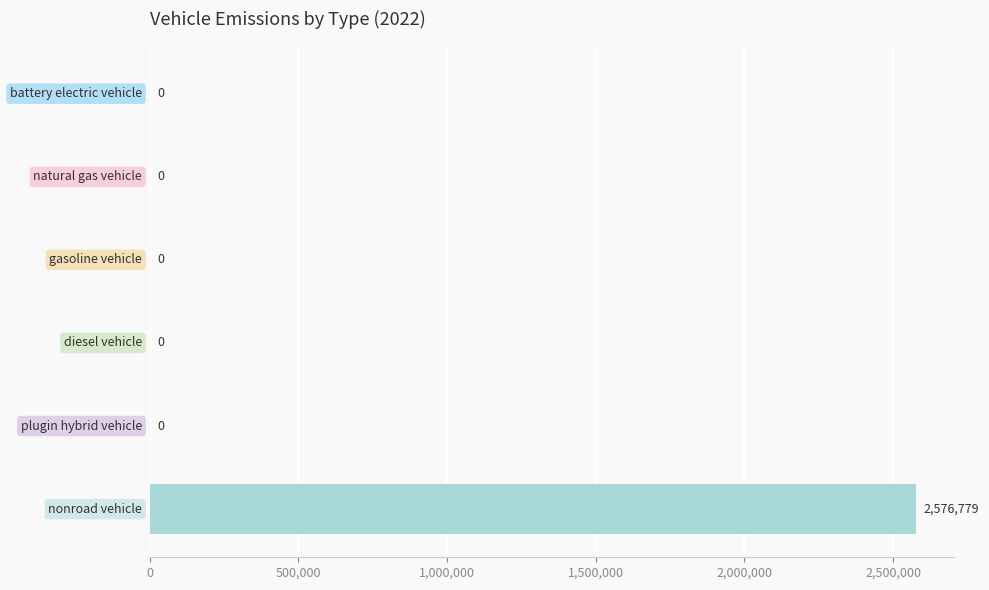

Are the bars horizontal?

Yes